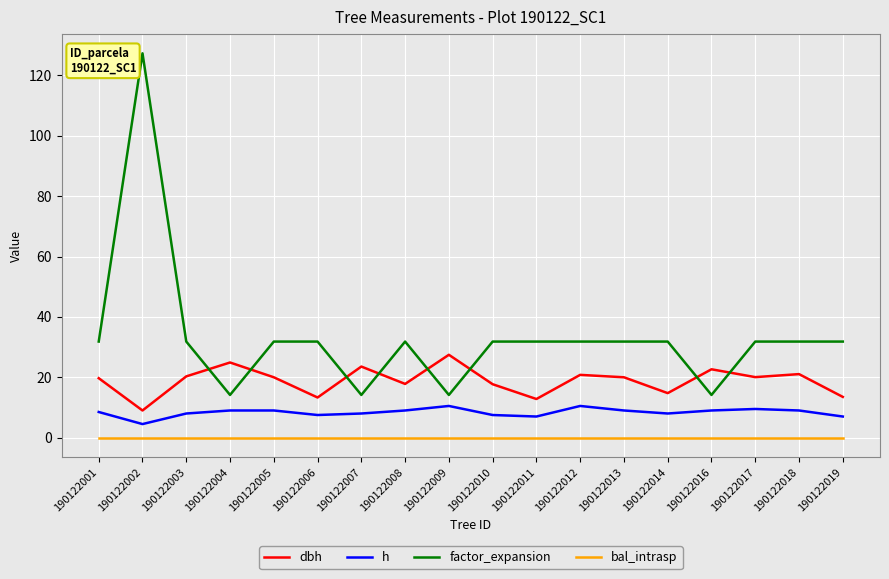

What is the minimum value for h?

4.5